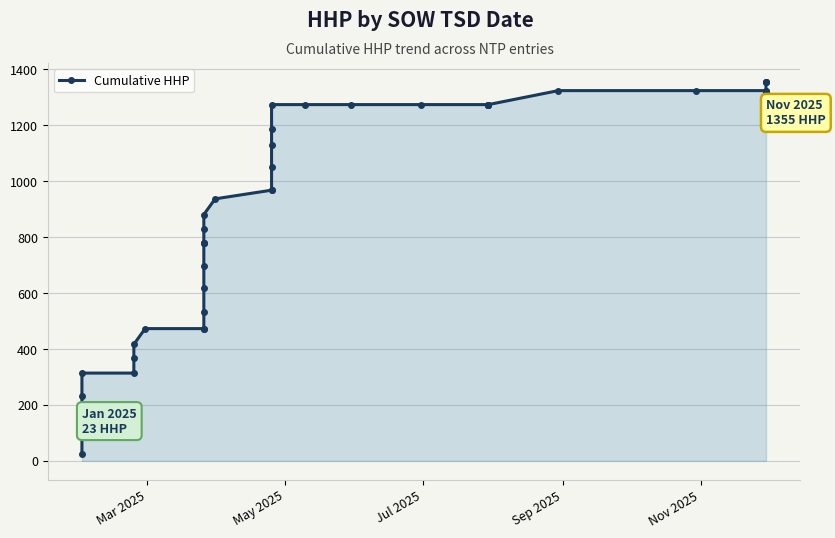

How many lines are shown in the chart?

1